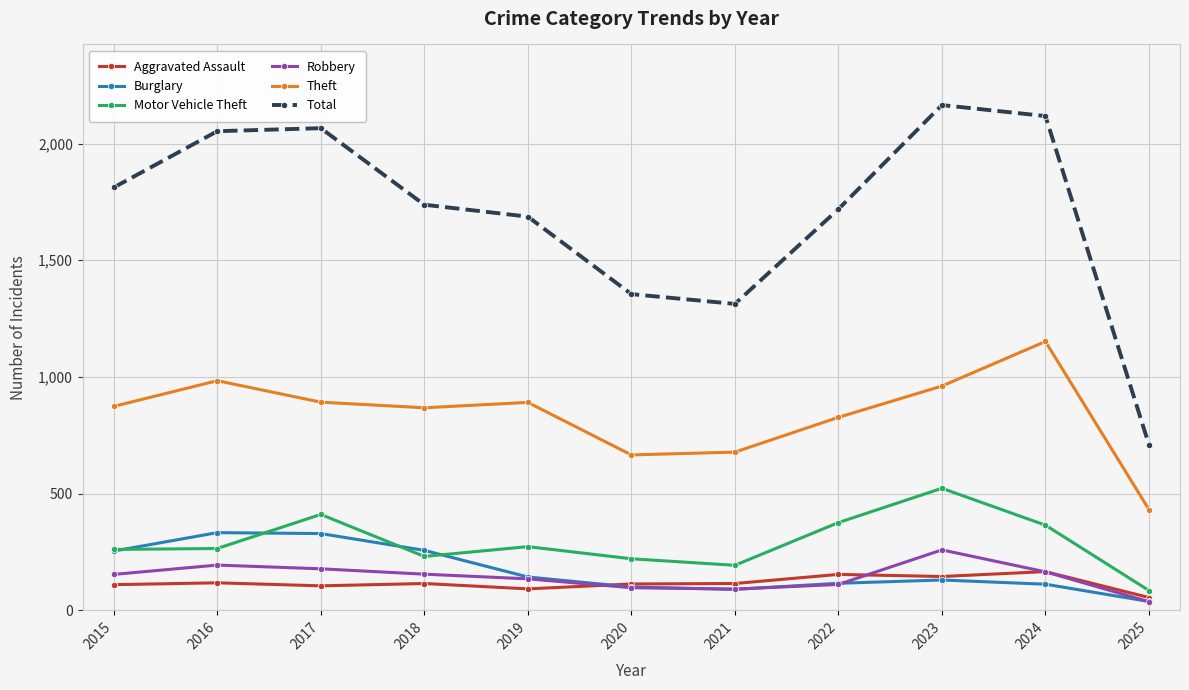

True or false: Theft has a value of 464 at 2022.

False